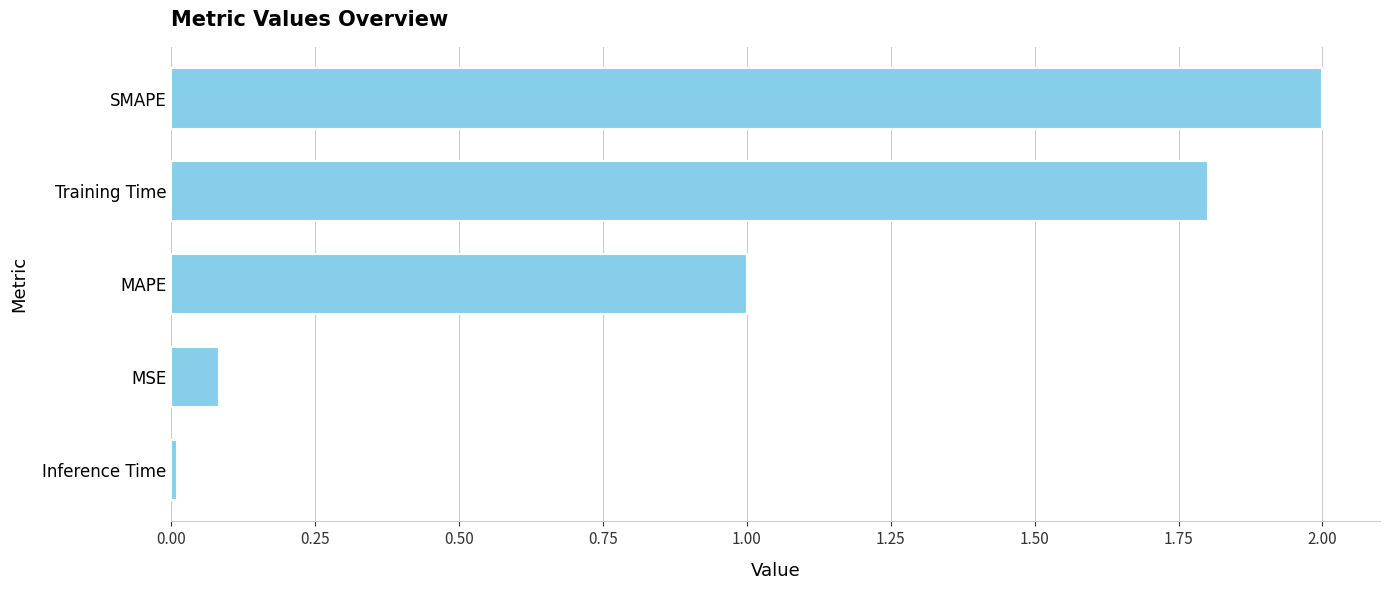

The value at MSE is 0.0. True or false?

False